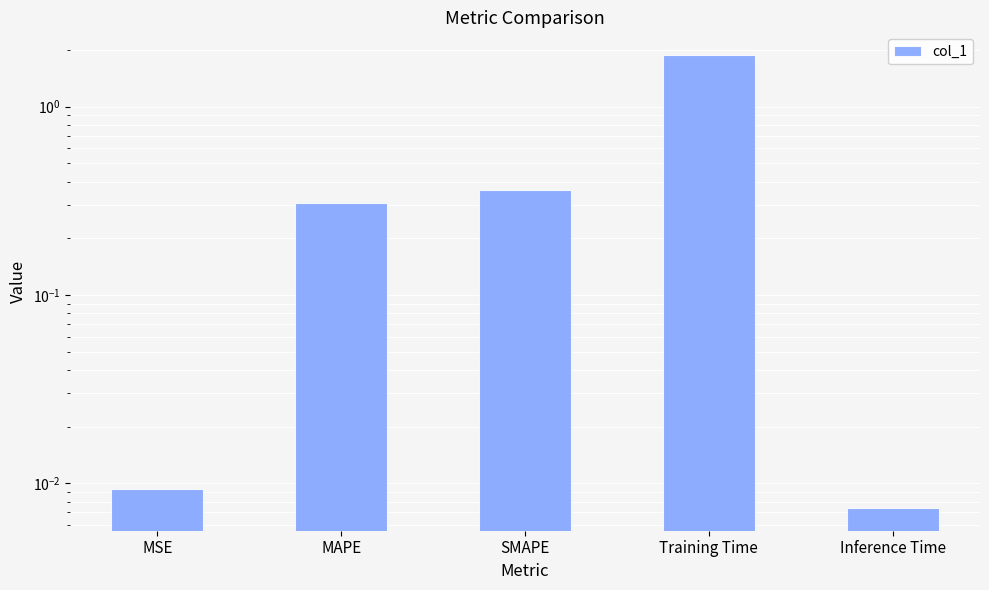

What is the maximum value shown in the chart?

1.9